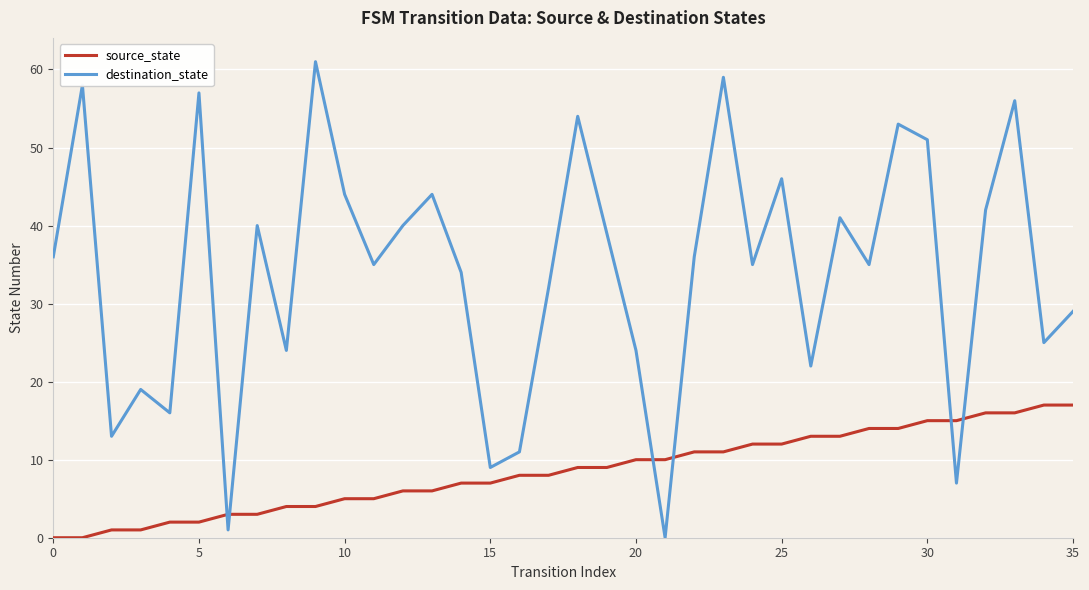

Which series has the largest range (max minus min)?

destination_state